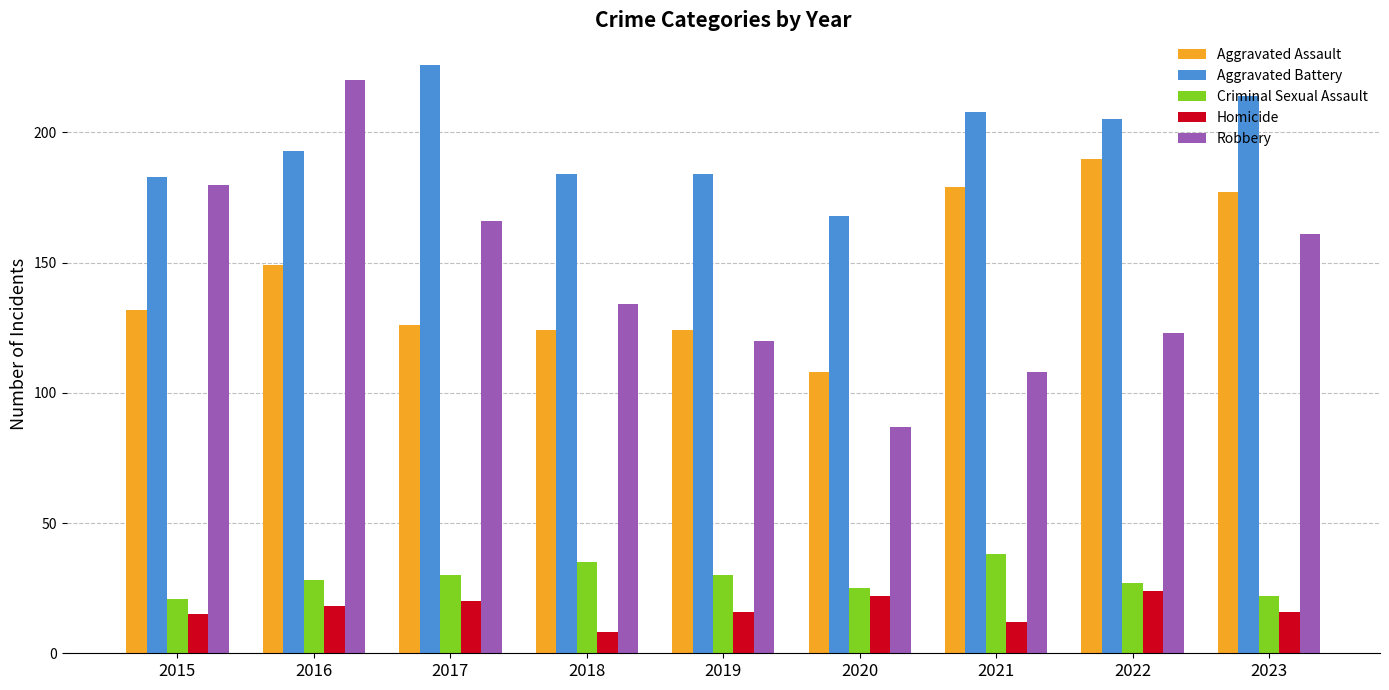

How many data points does each series have?

9